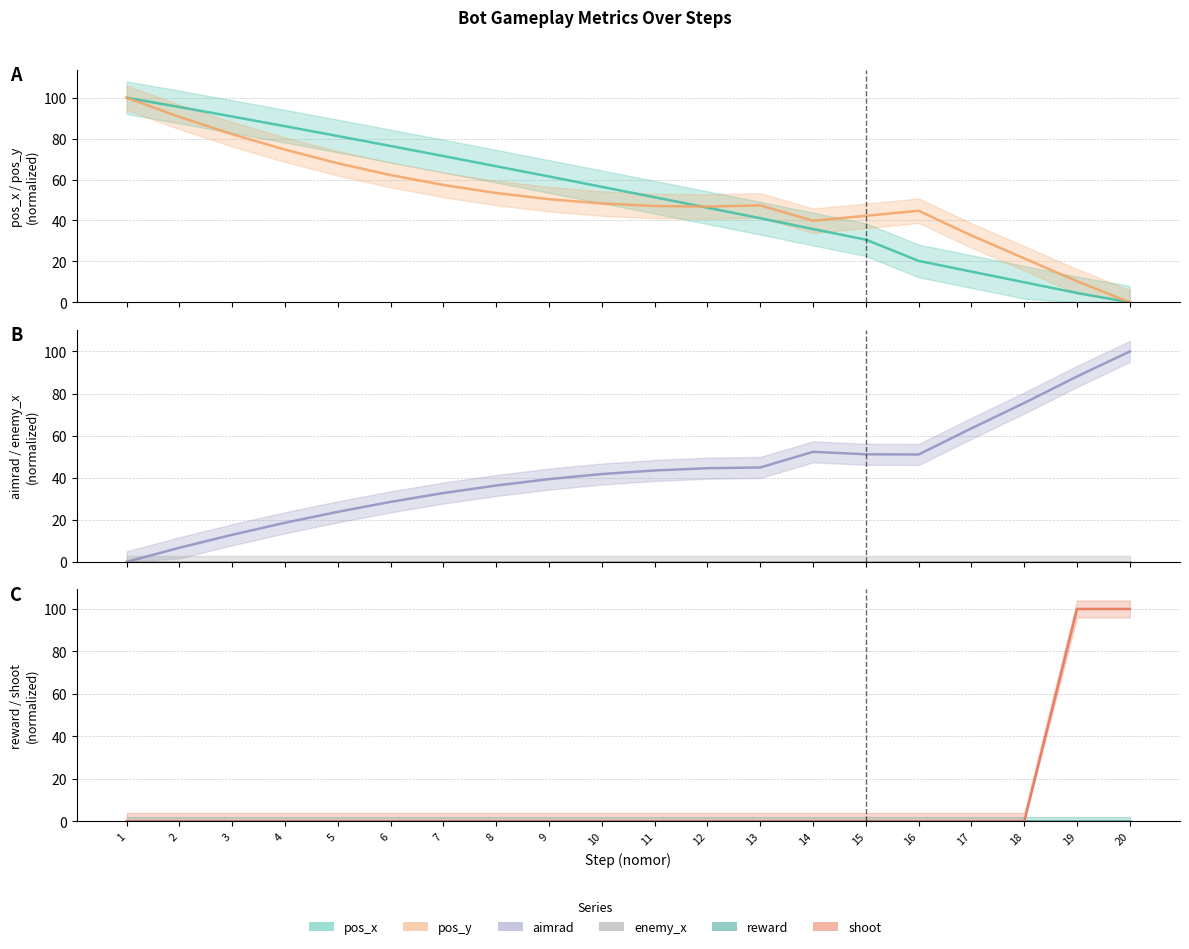

True or false: reward and enemy_x cross at least once.

False